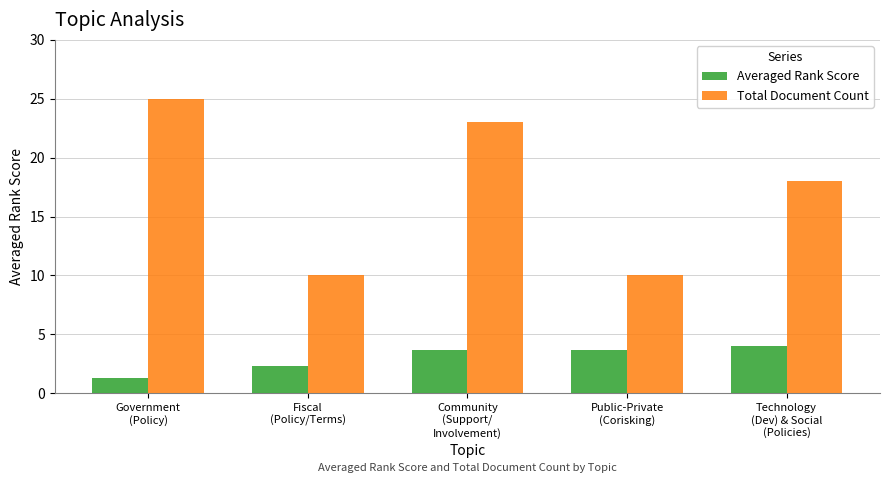

What is the sum of all Averaged Rank Score values?

15.0